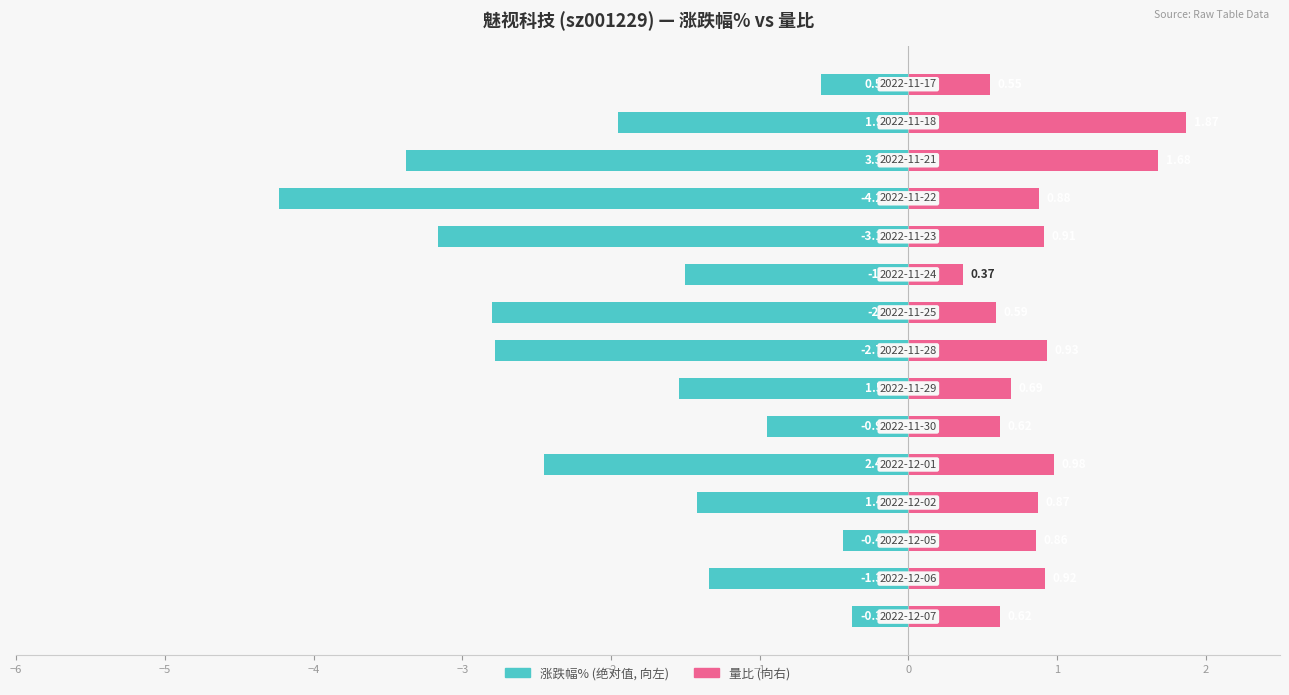

What position from the left is 0?

7